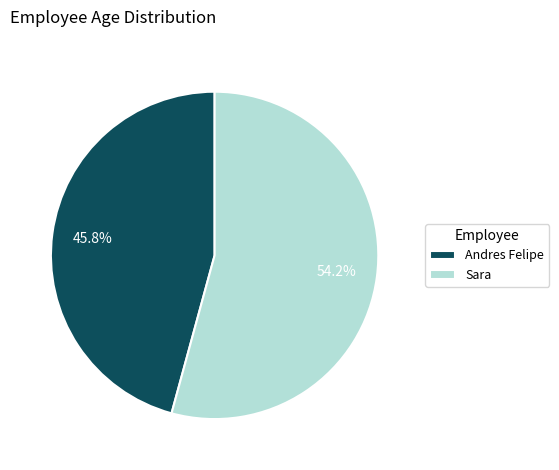

To the nearest percent, what is the combined percentage of Andres Felipe and Sara?

100%